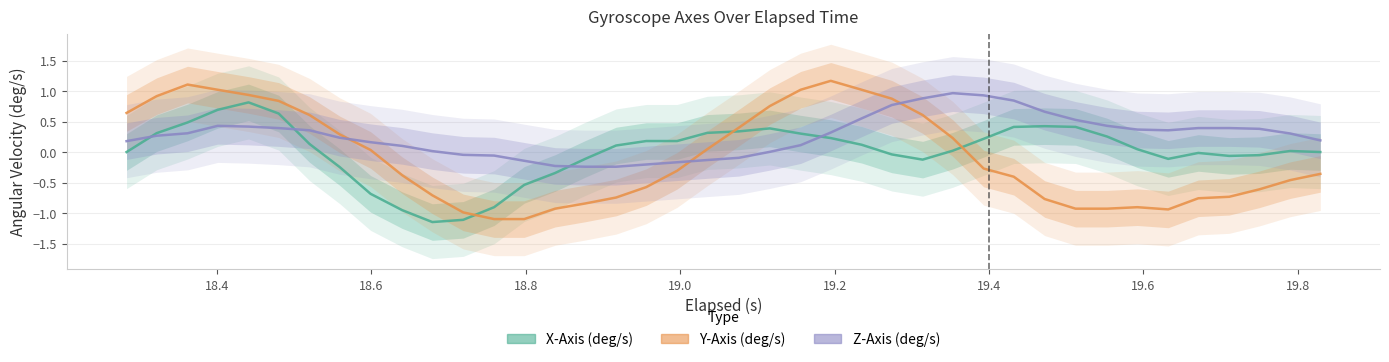

What is the difference between the maximum and minimum values in the Y-Axis (deg/s) series?

2.3